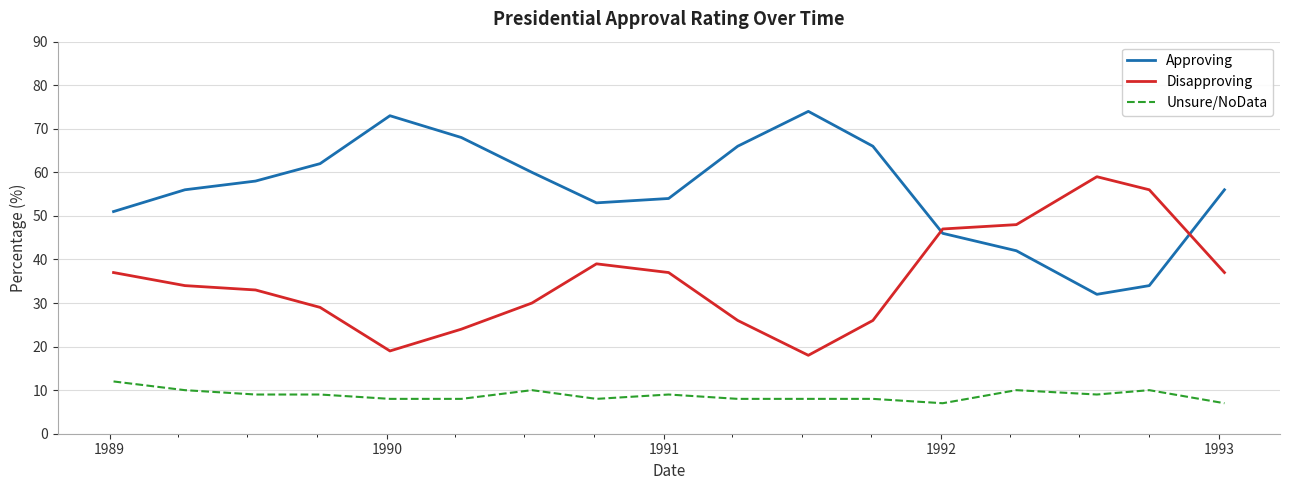

How many times do Approving and Disapproving cross each other?

2